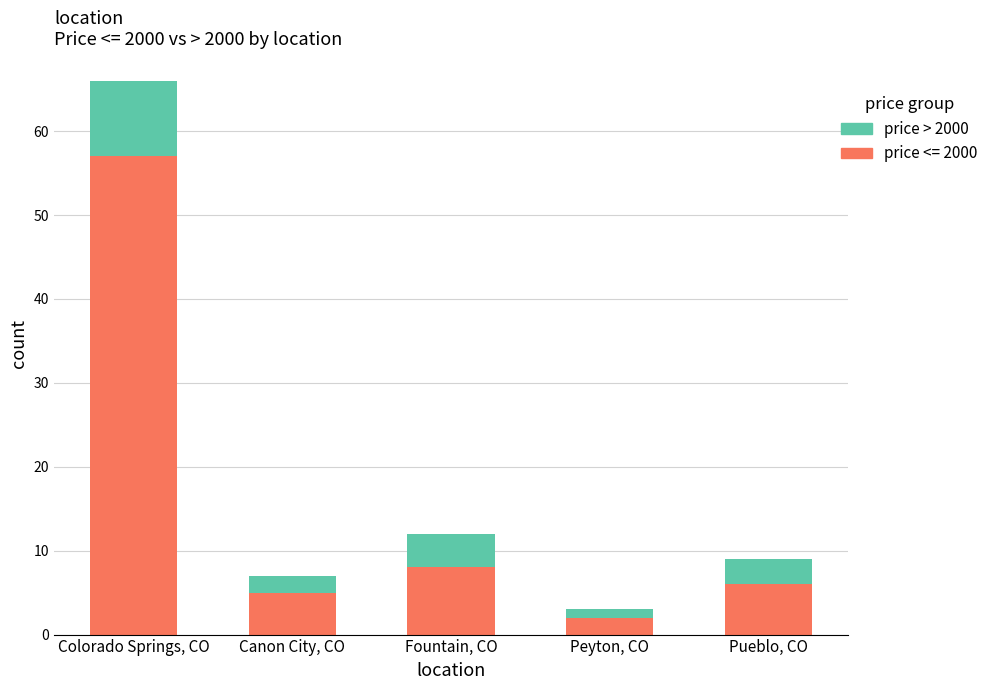

What is the sum of the price <= 2000 values at Canon City, CO and Pueblo, CO?

11